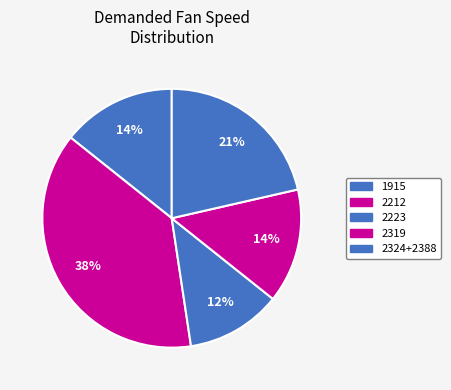

How many segments does this pie chart have?

5